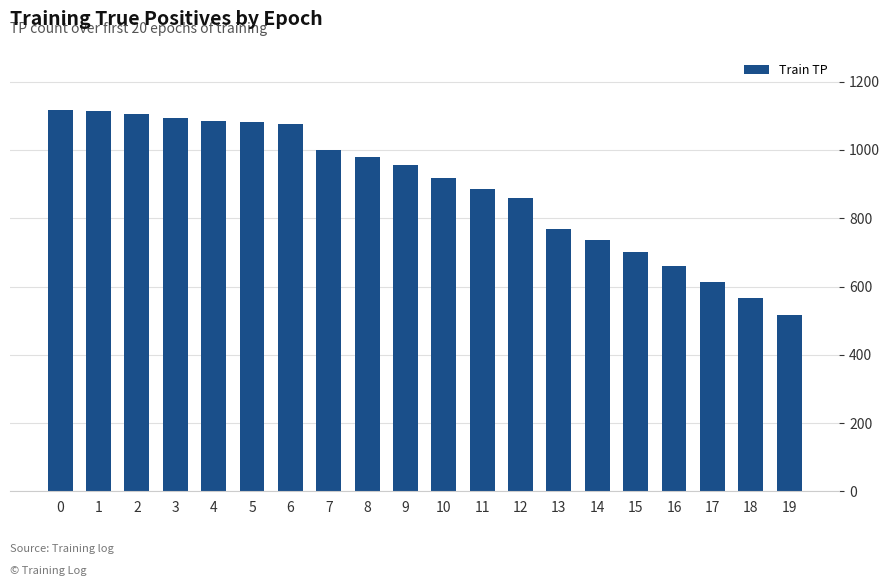

What is the change in value from 8 to 10?

-63